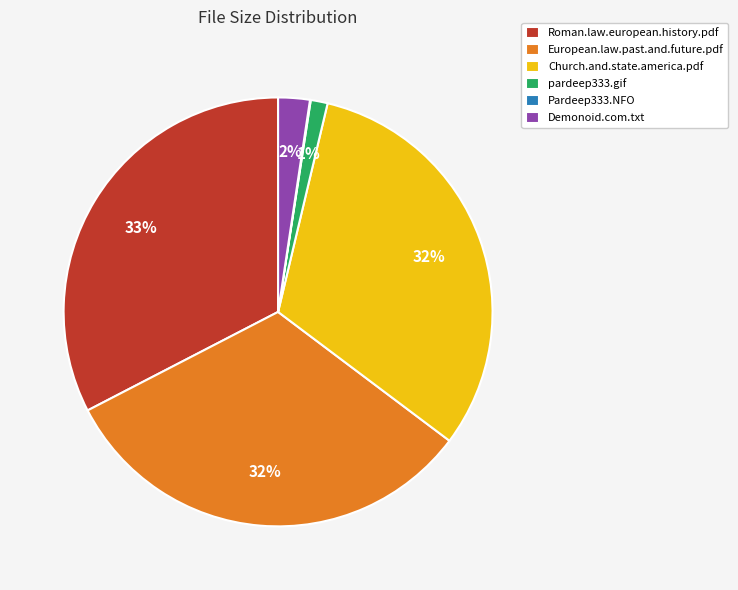

Is it true that European.law.past.and.future.pdf is 21% of the pie?

False